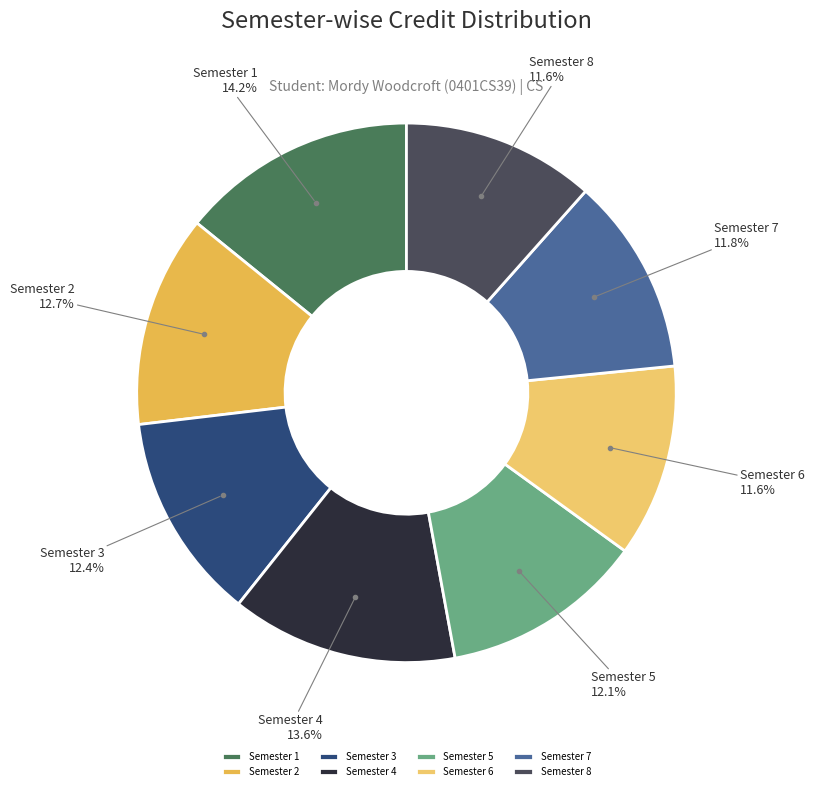

How many segments does this pie chart have?

8